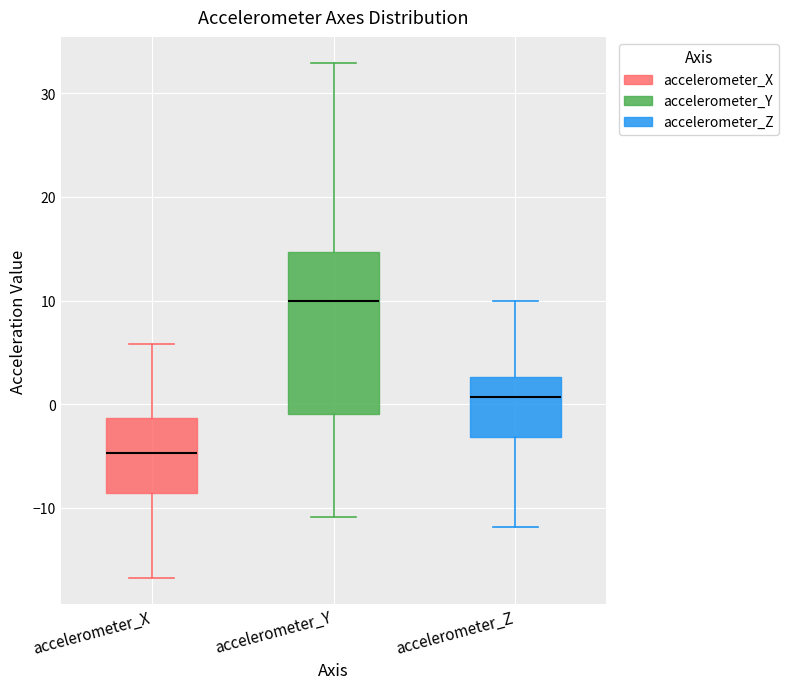

Which box's median line is the lowest?

accelerometer_X